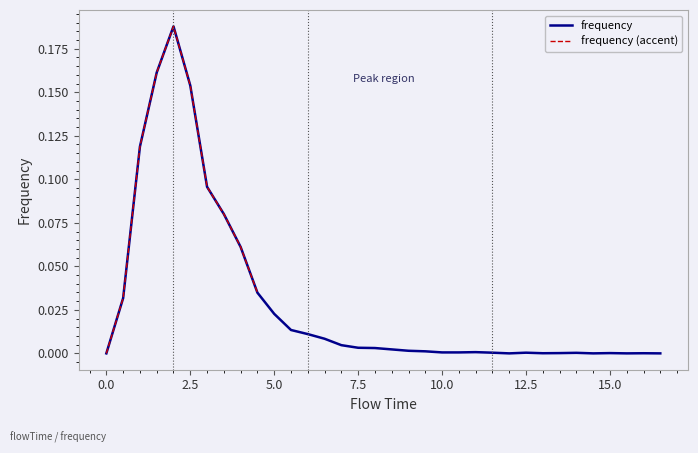

How many data points are above 0?

29